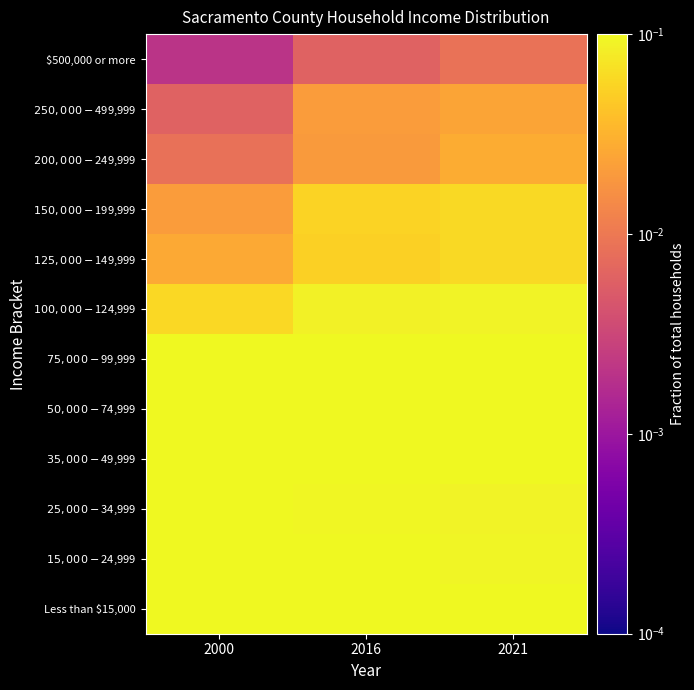

What is the total value across all series at 2000?

1.0